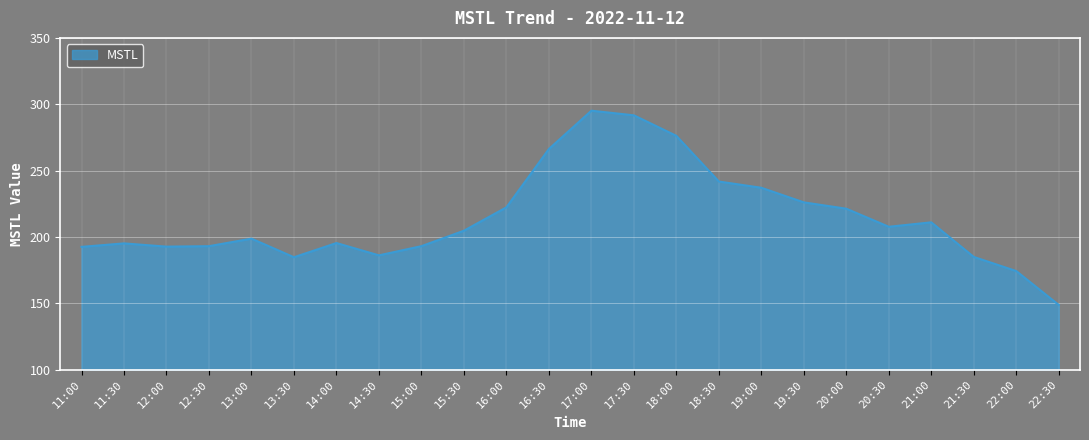

True or false: the data shows 284.3 at 14:00.

False